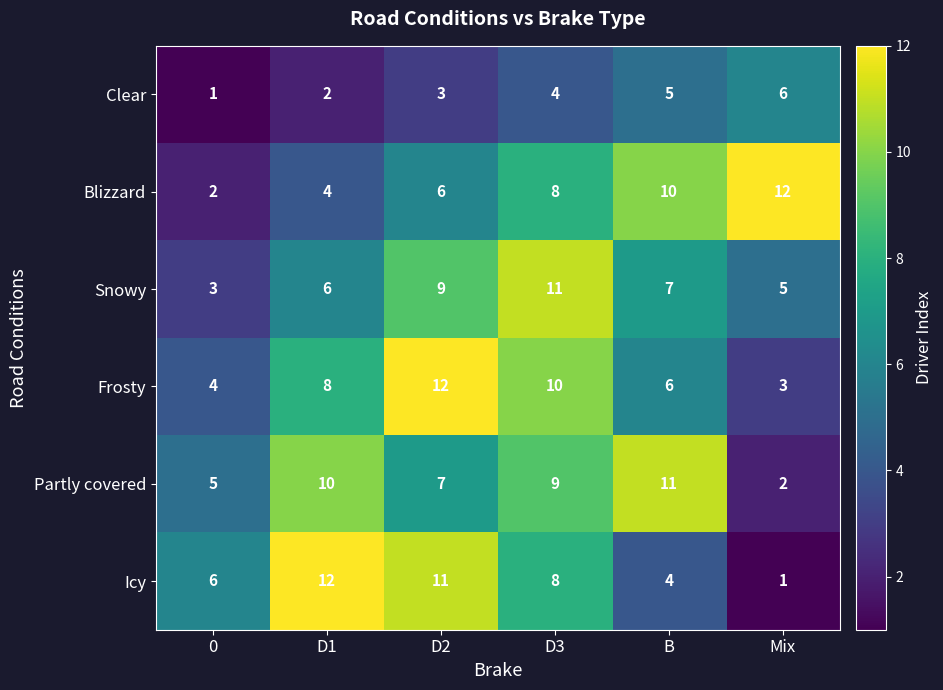

Is it true that Frosty equals 8 at D2?

False